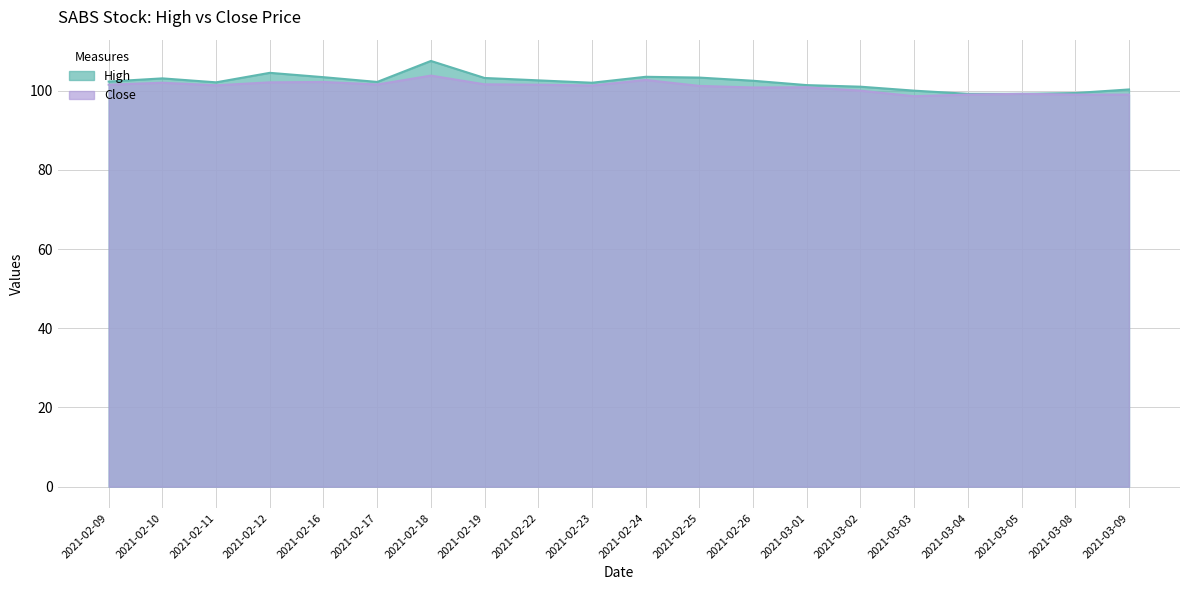

At which label does Close reach its minimum?

2021-03-03